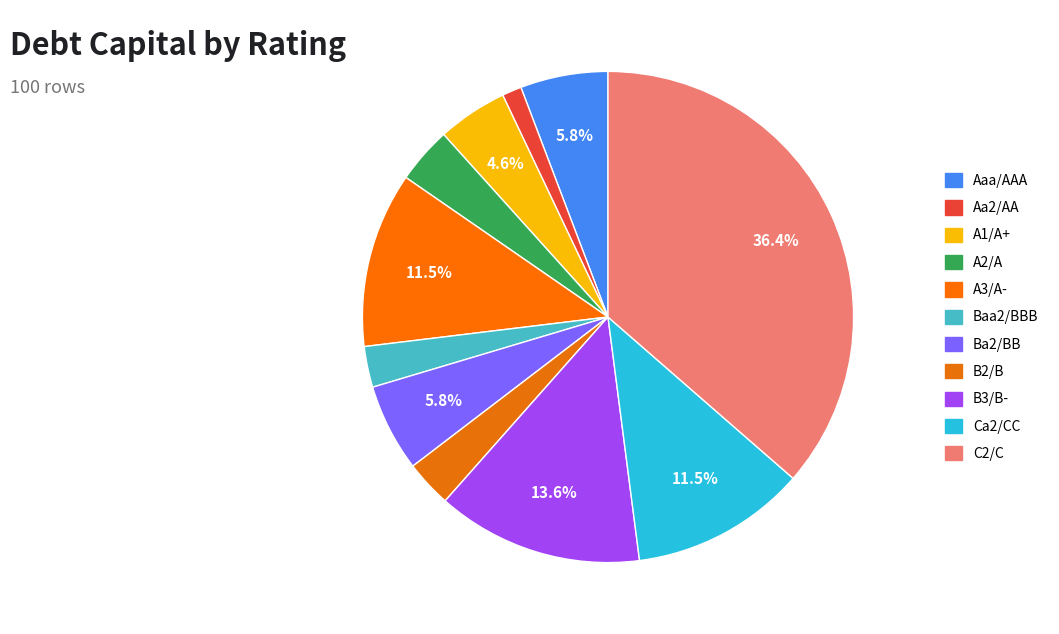

The A1/A+ slice represents 5% of the pie. True or false?

True